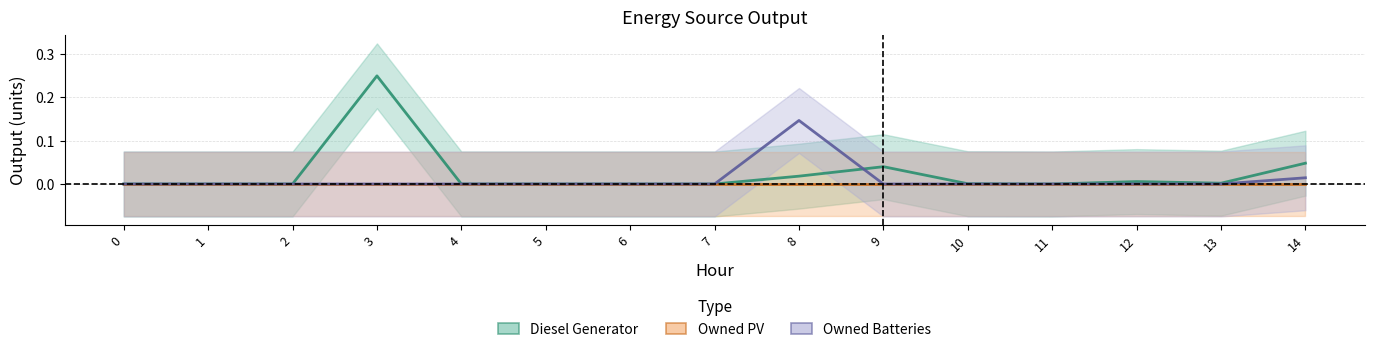

What is the difference between the maximum and second lowest values in the Owned Batteries series?

0.1